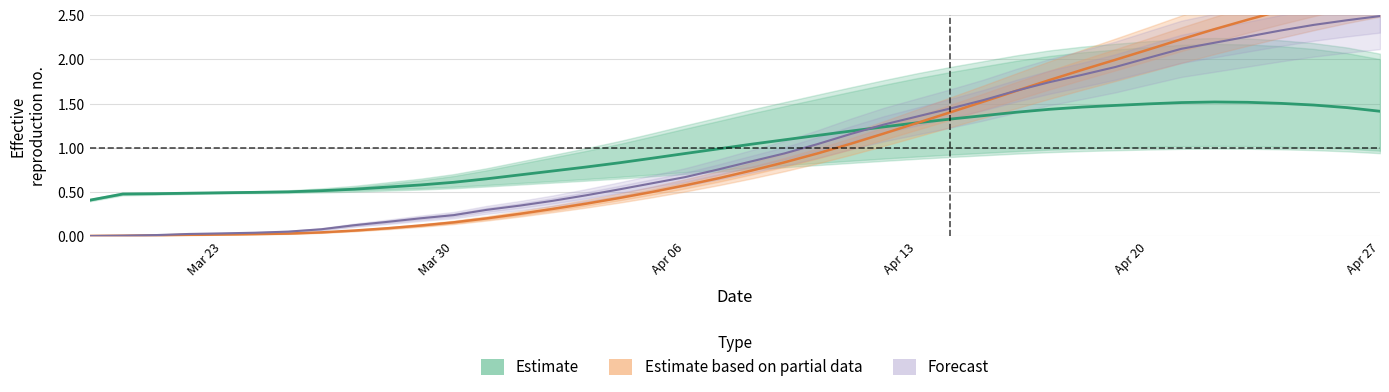

What is the difference between the maximum and minimum values in the Estimate series?

1.1